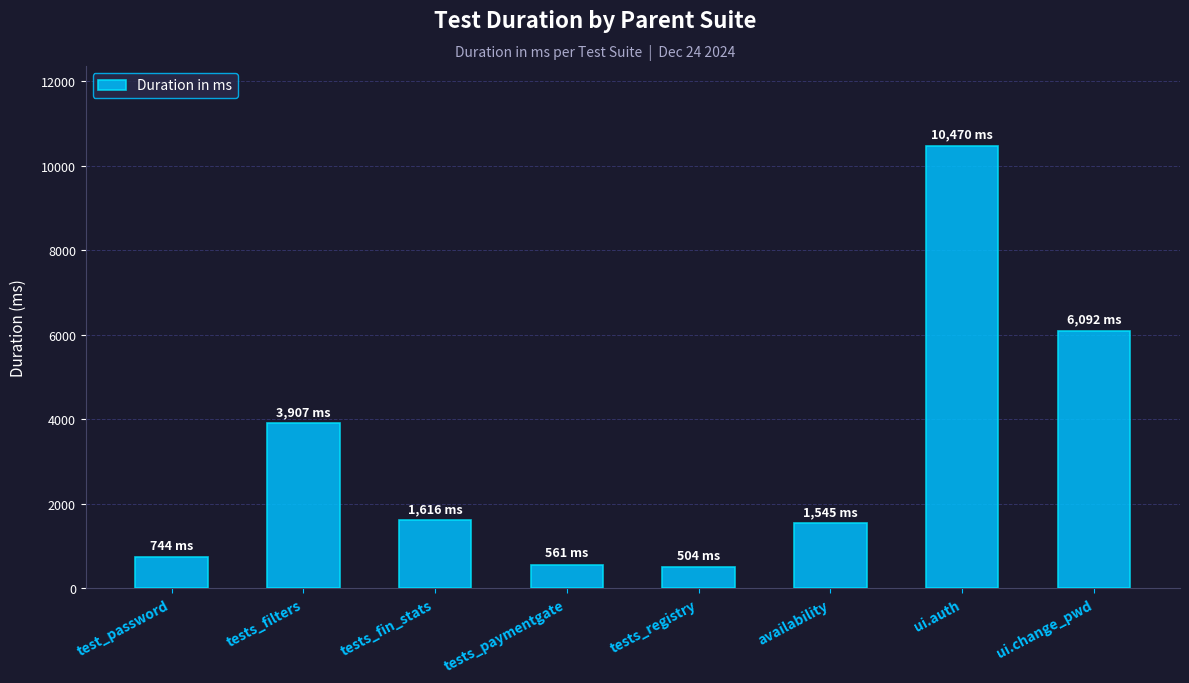

What is the change in value from tests_fin_stats to tests_registry?

-1112